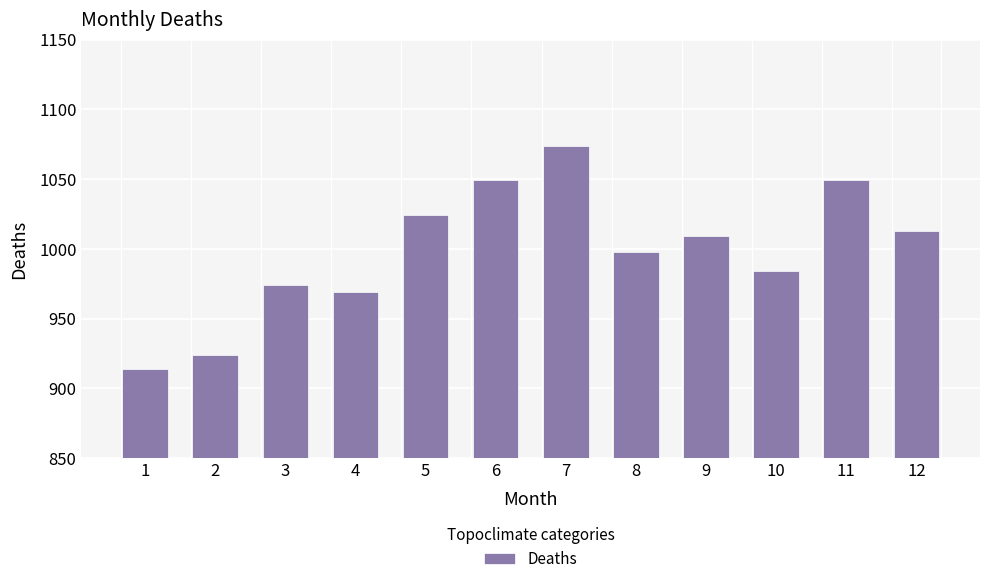

What value does the data have at 2?

924